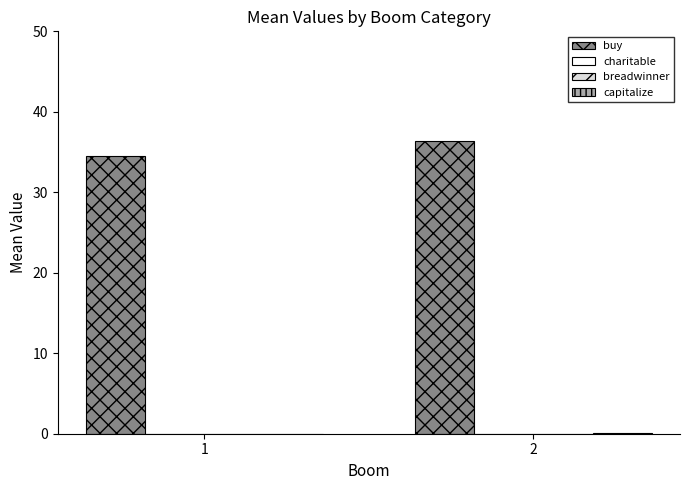

Is the value of charitable at 2 greater than the value of buy at 2?

No